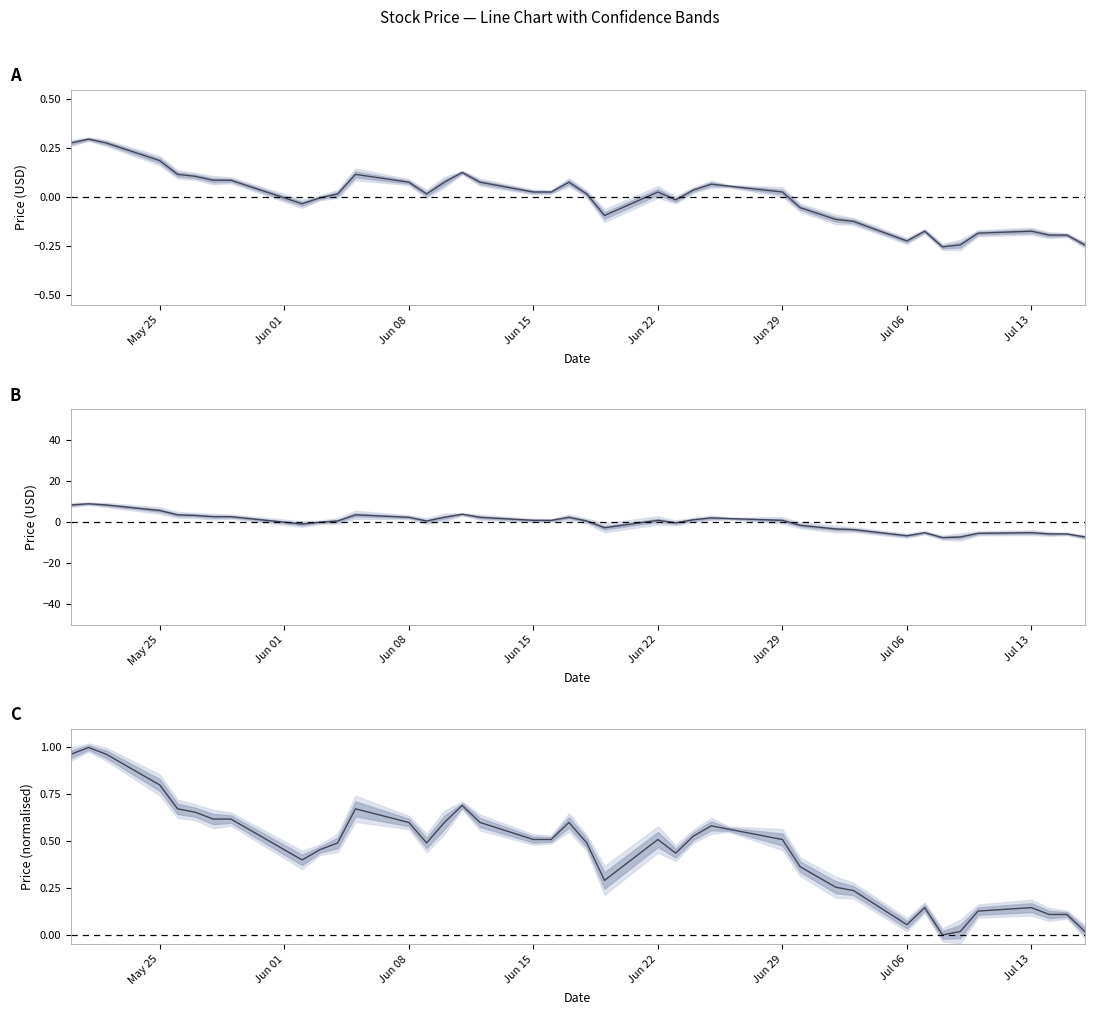

What position from the right is Jun 08?

28